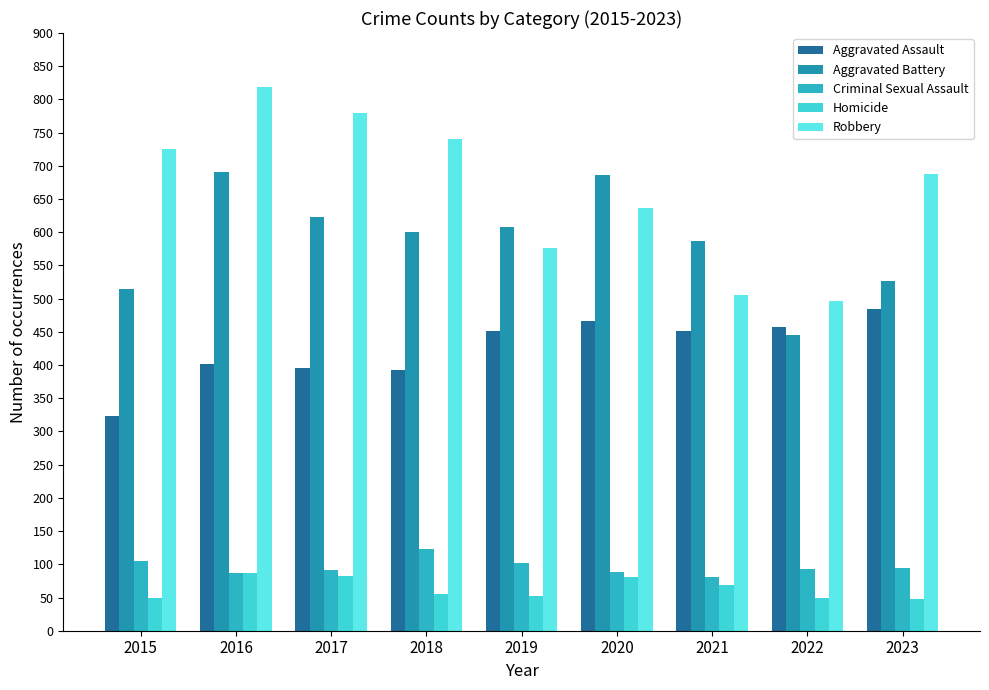

What is the difference between the second highest and minimum values in the Robbery series?

284